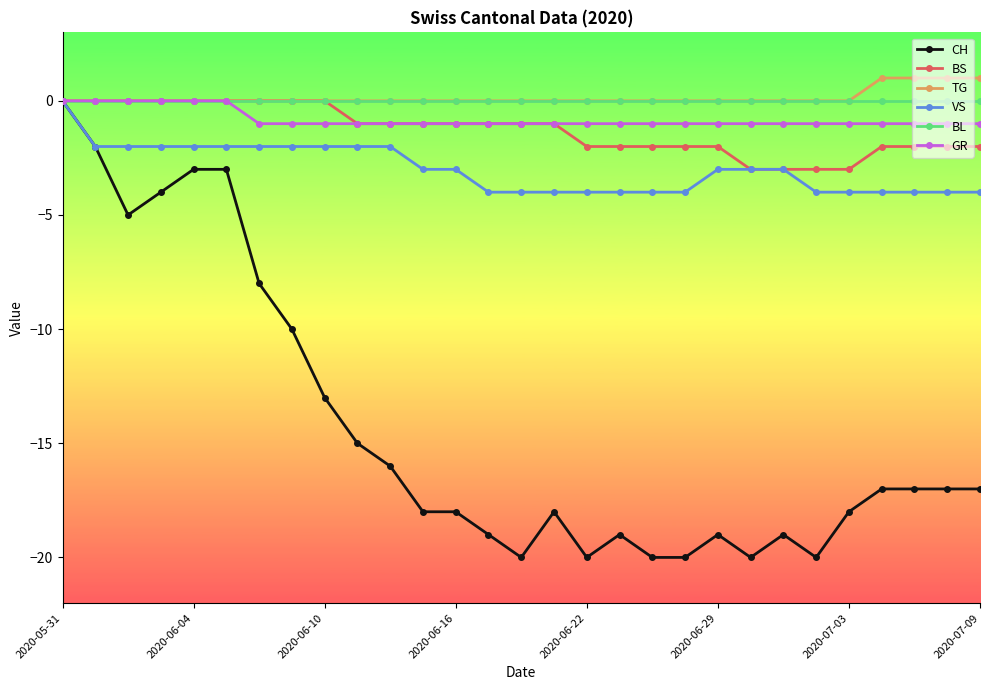

What is the maximum value shown in the chart?

1